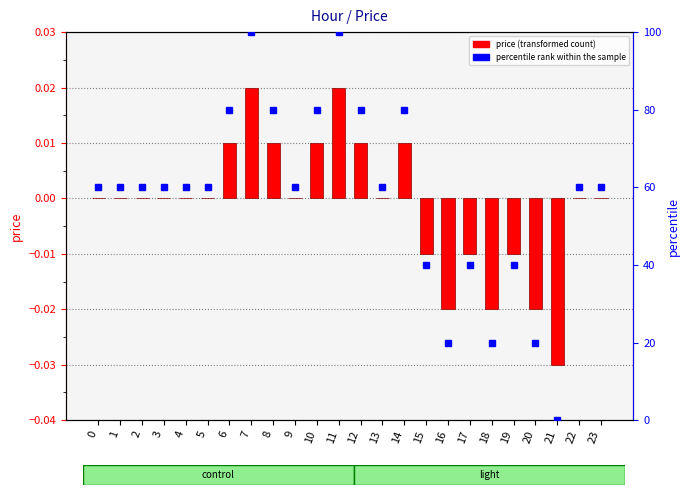

Reading left to right, transcribe all the data shown in this chart.

price: 0.0	0.0	0.0	0.0	0.0	0.0	0.0	0.0	0.0	0.0	0.0	0.0	0.0	0.0	0.0	-0.0	-0.0	-0.0	-0.0	-0.0	-0.0	-0.0	0.0	0.0
percentile rank within the sample: 60.0	60.0	60.0	60.0	60.0	60.0	80.0	100.0	80.0	60.0	80.0	100.0	80.0	60.0	80.0	40.0	20.0	40.0	20.0	40.0	20.0	0.0	60.0	60.0